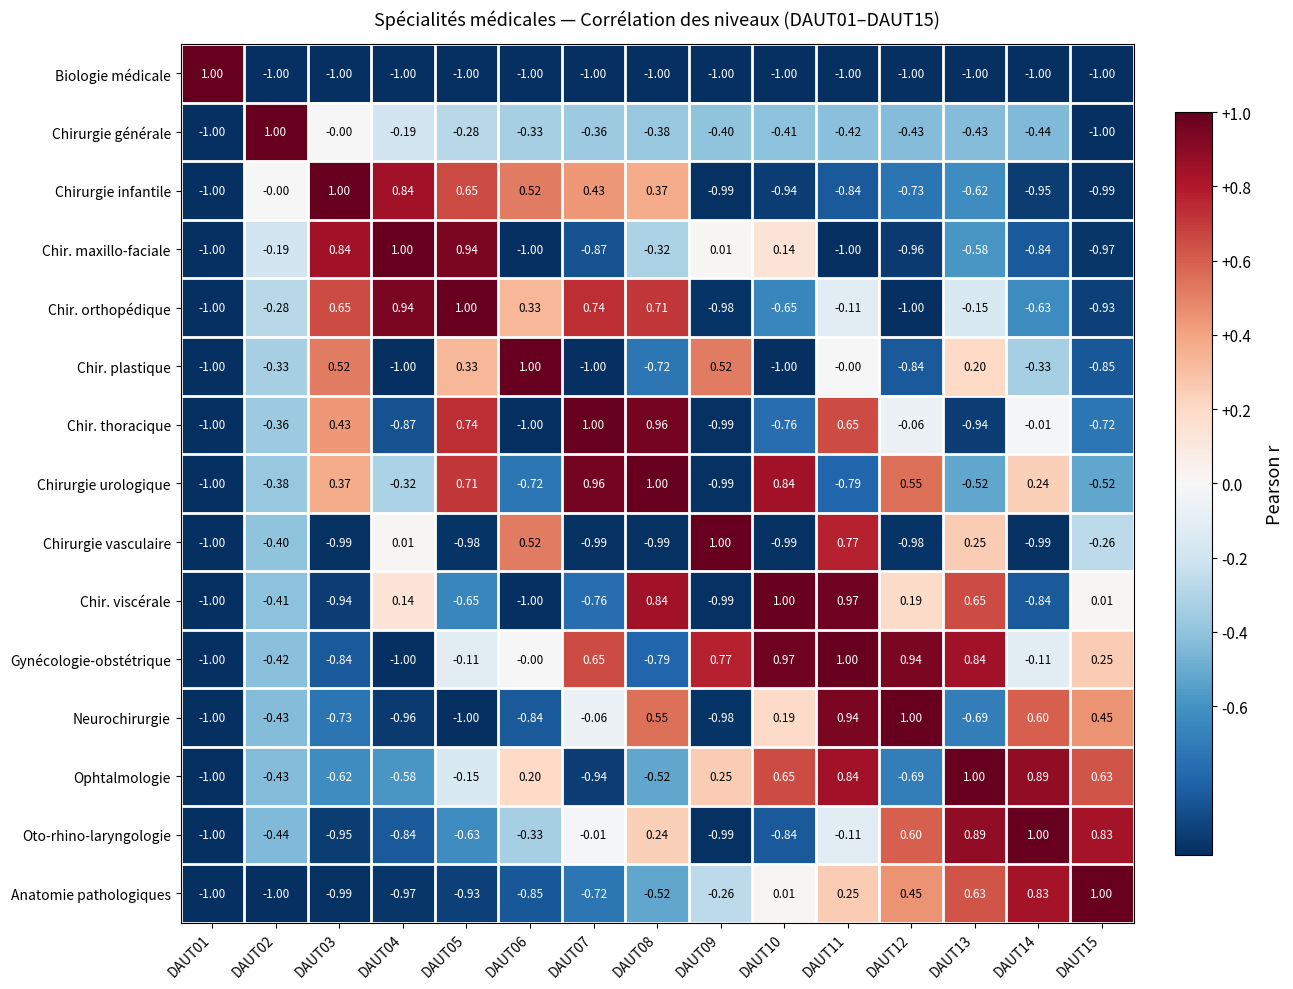

Which series has the largest total across all categories?

Gynécologie-obstétrique